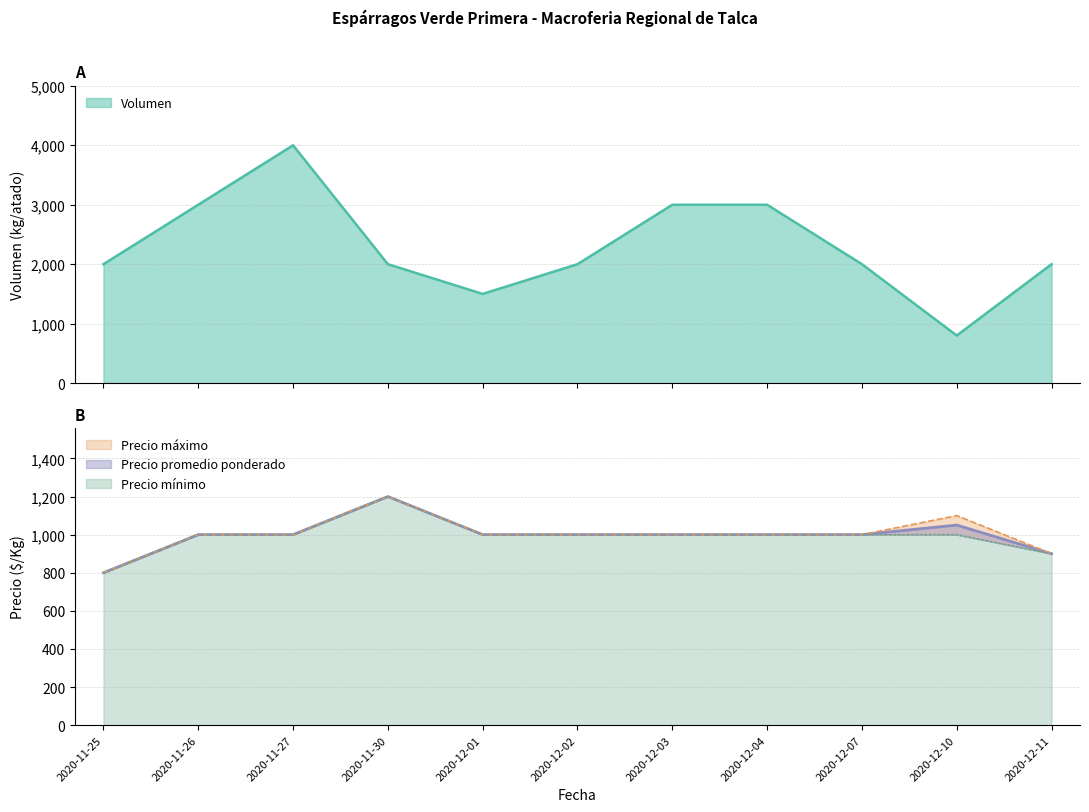

How many values in the Precio mínimo series are below 1000?

2